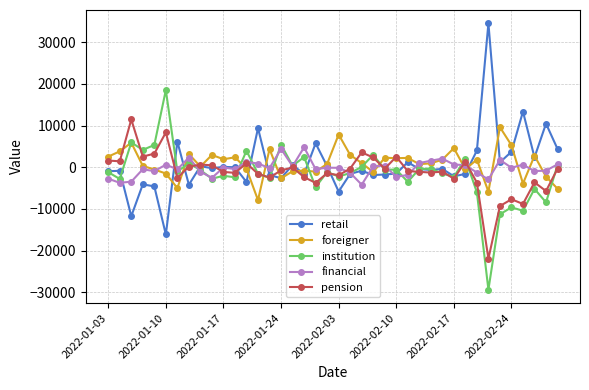

What is the maximum value shown in the chart?

34541